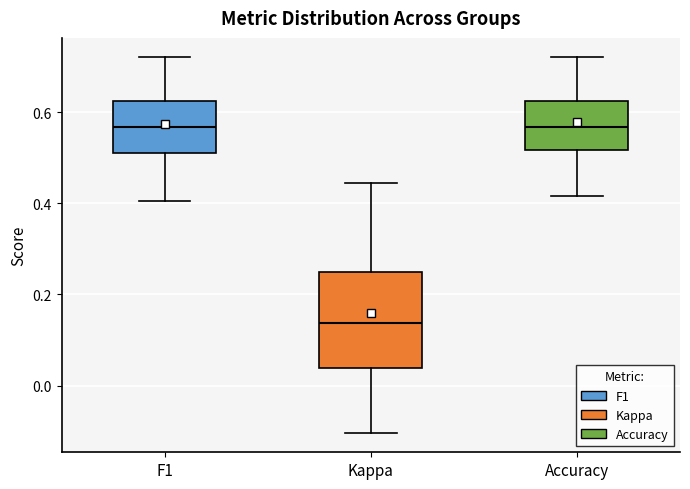

Reading left to right, transcribe this box plot: for each box, give where its median line is, the range the box spans, and where its two whiskers end, as read against the y-axis. The values are not printed on the chart, so give them approximately, as read against the axis.

F1: median 0.56, box 0.52 to 0.62, whiskers 0.40 to 0.72
Kappa: median 0.14, box 0.04 to 0.26, whiskers -0.10 to 0.44
Accuracy: median 0.56, box 0.52 to 0.62, whiskers 0.42 to 0.72